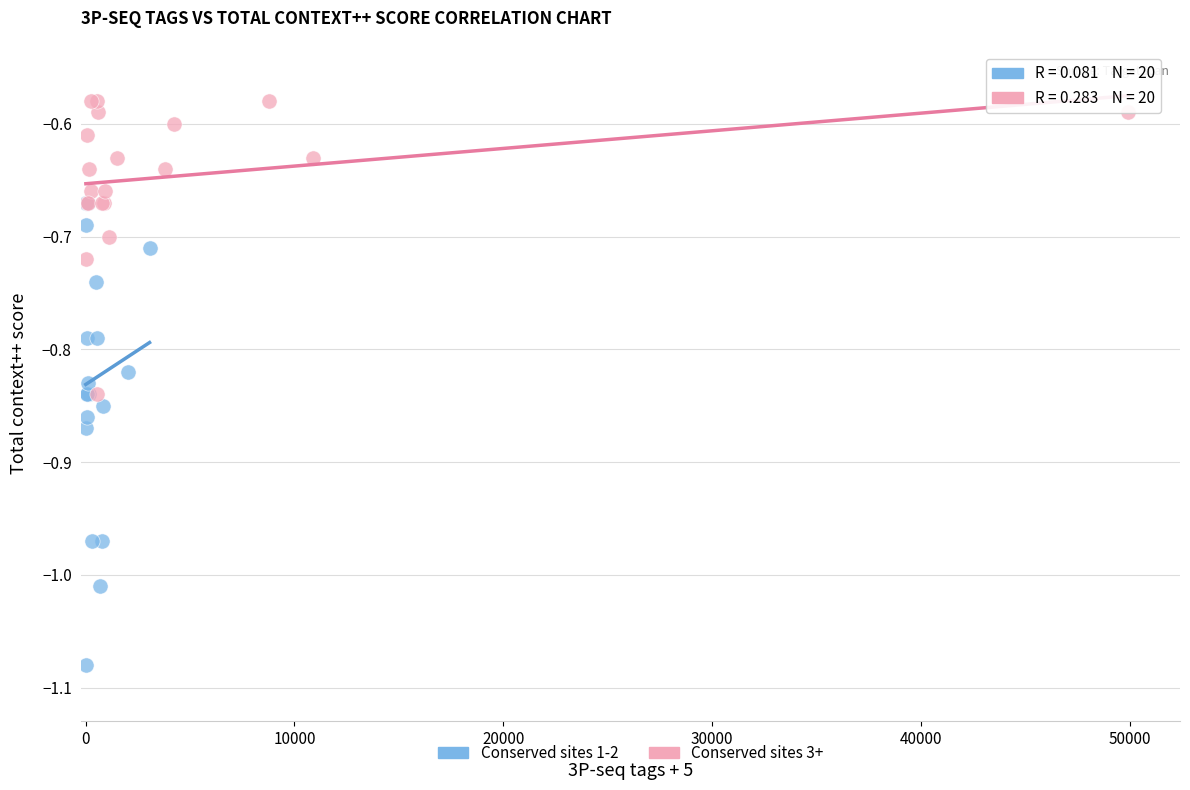

Which series has the widest spread of Y values?

Conserved sites 1-2